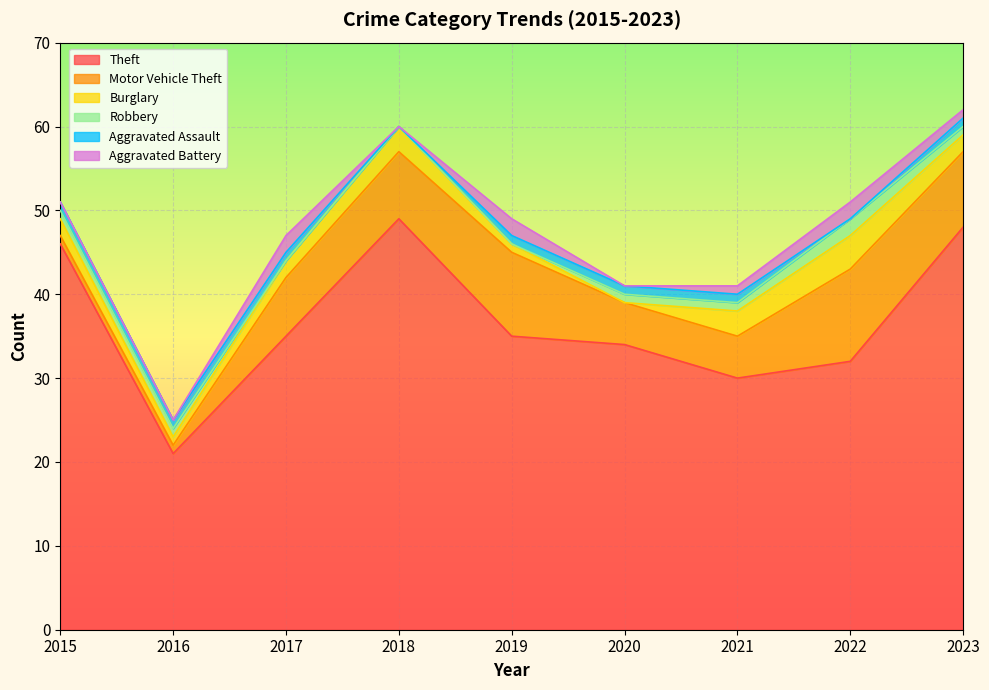

What are all the series names shown in the legend?

Theft, Motor Vehicle Theft, Burglary, Robbery, Aggravated Assault, Aggravated Battery